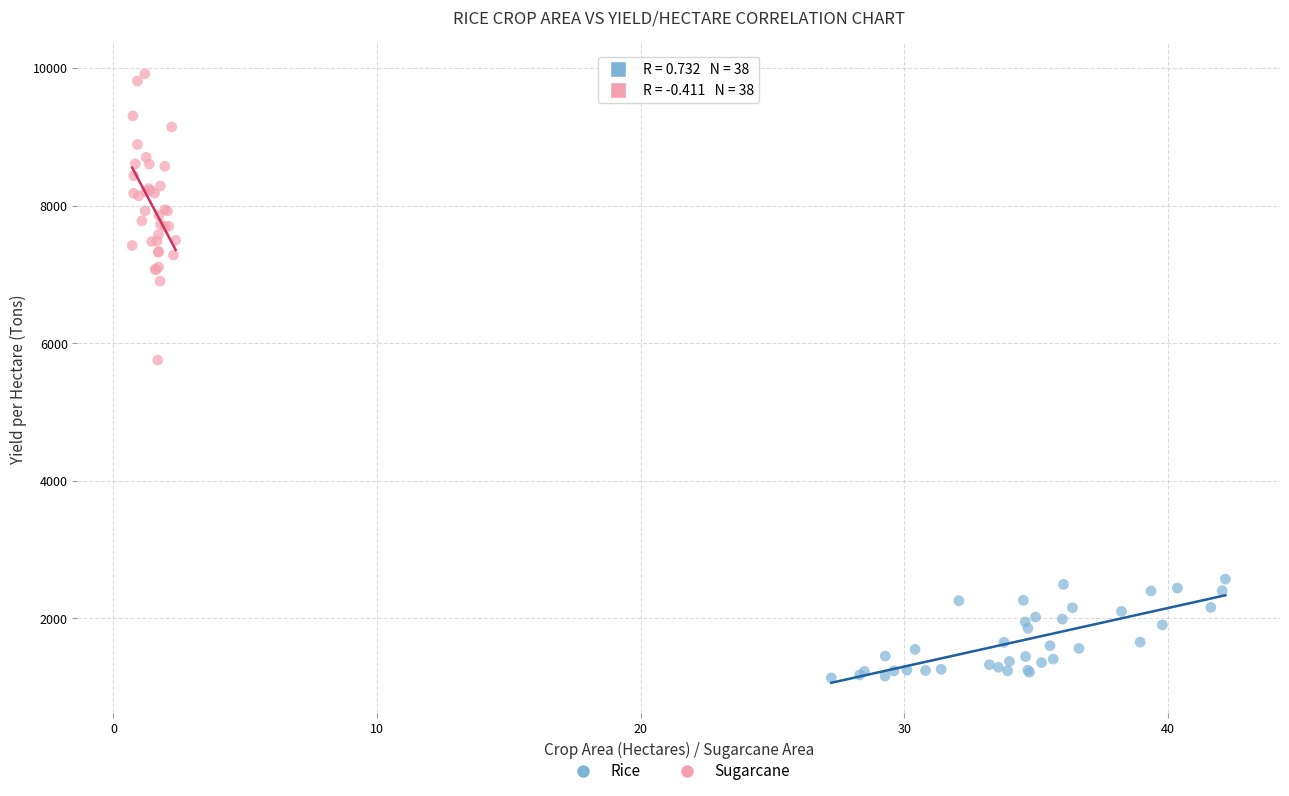

Which series reaches the minimum Y coordinate?

Rice